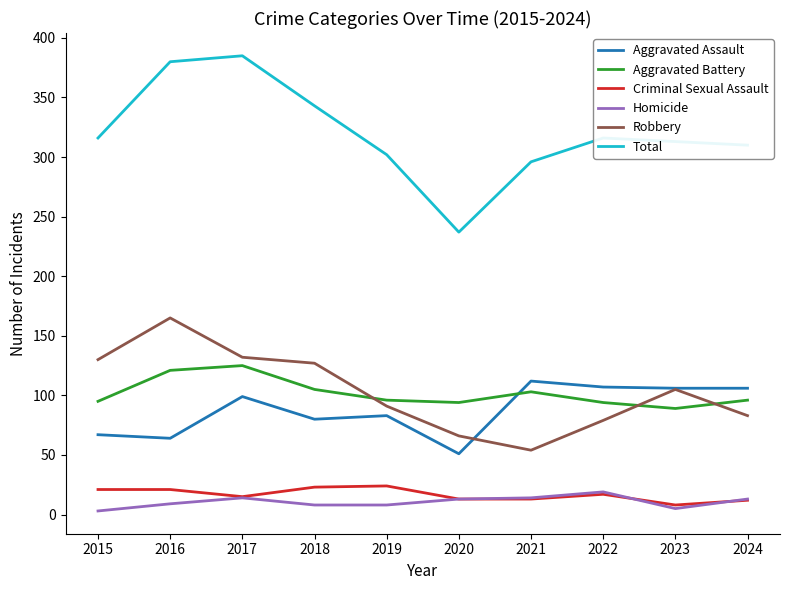

Which series has the largest total across all categories?

Total